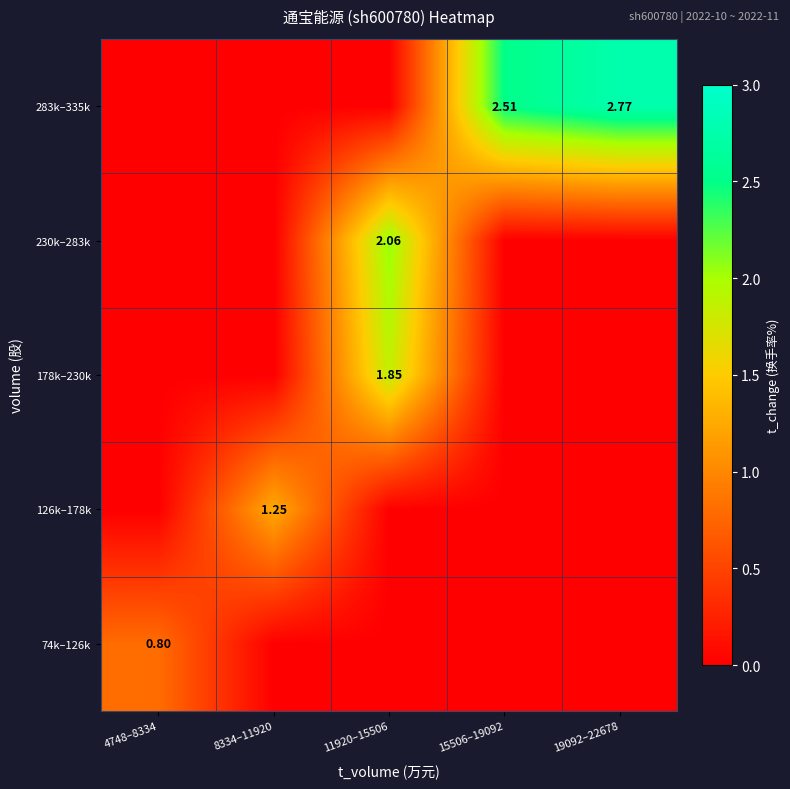

How many distinct data groups are displayed?

5